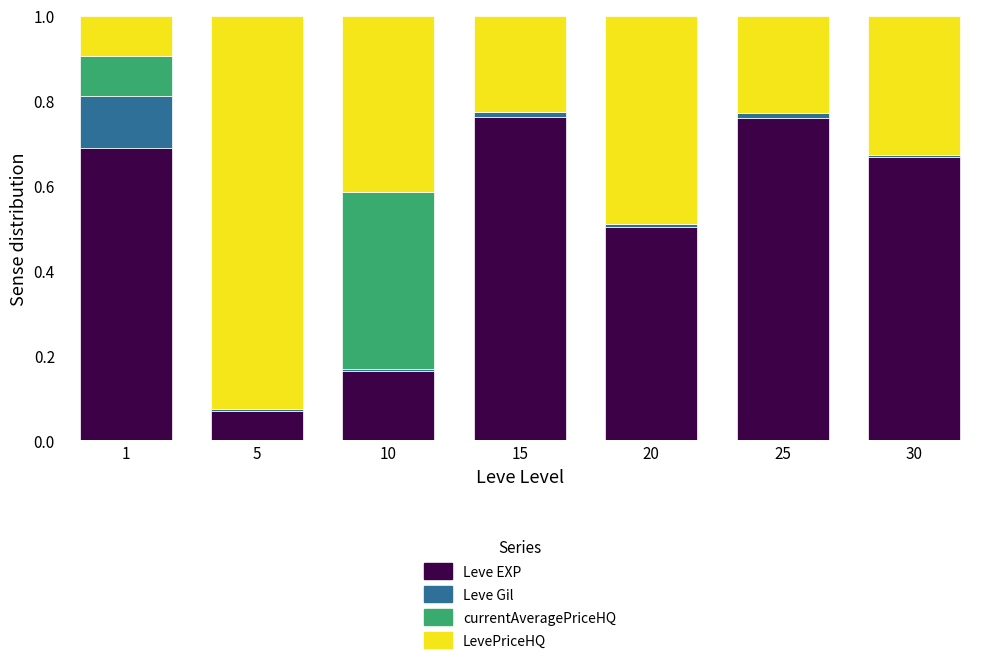

Does the chart contain stacked bars?

Yes